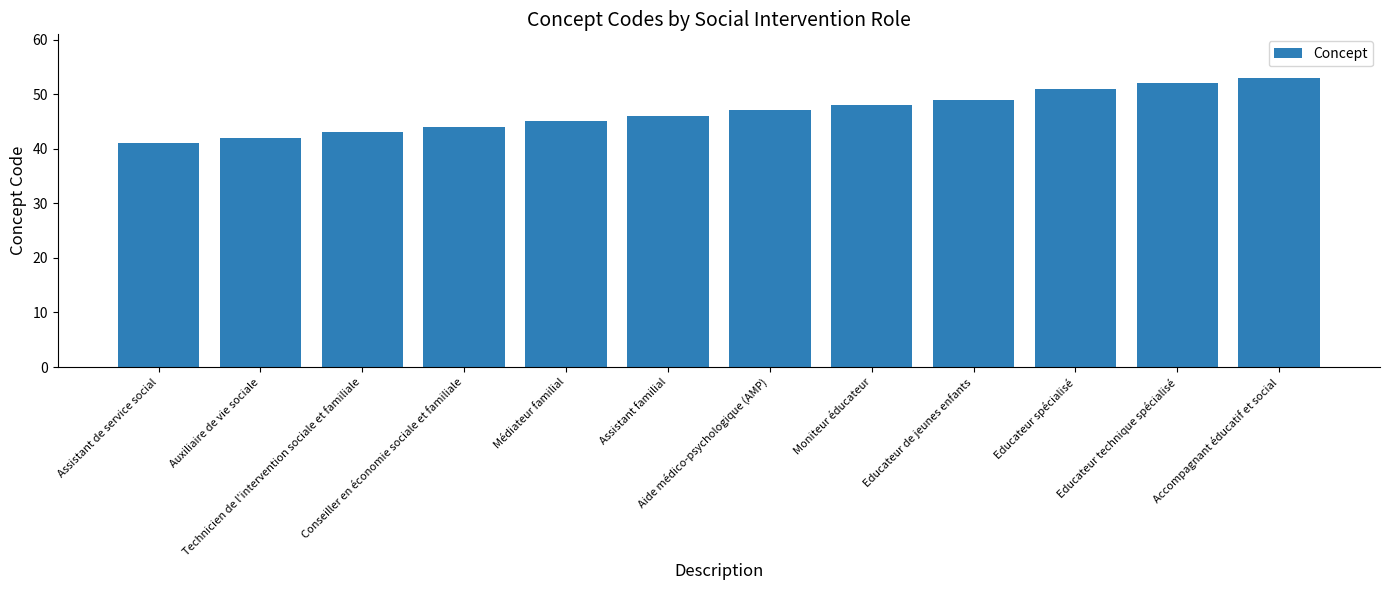

Rank the categories by value from lowest to highest.

Assistant de service social, Auxiliaire de vie sociale, Technicien de l'intervention sociale et familiale, Conseiller en économie sociale et familiale, Médiateur familial, Assistant familial, Aide médico-psychologique (AMP), Moniteur éducateur, Educateur de jeunes enfants, Educateur spécialisé, Educateur technique spécialisé, Accompagnant éducatif et social